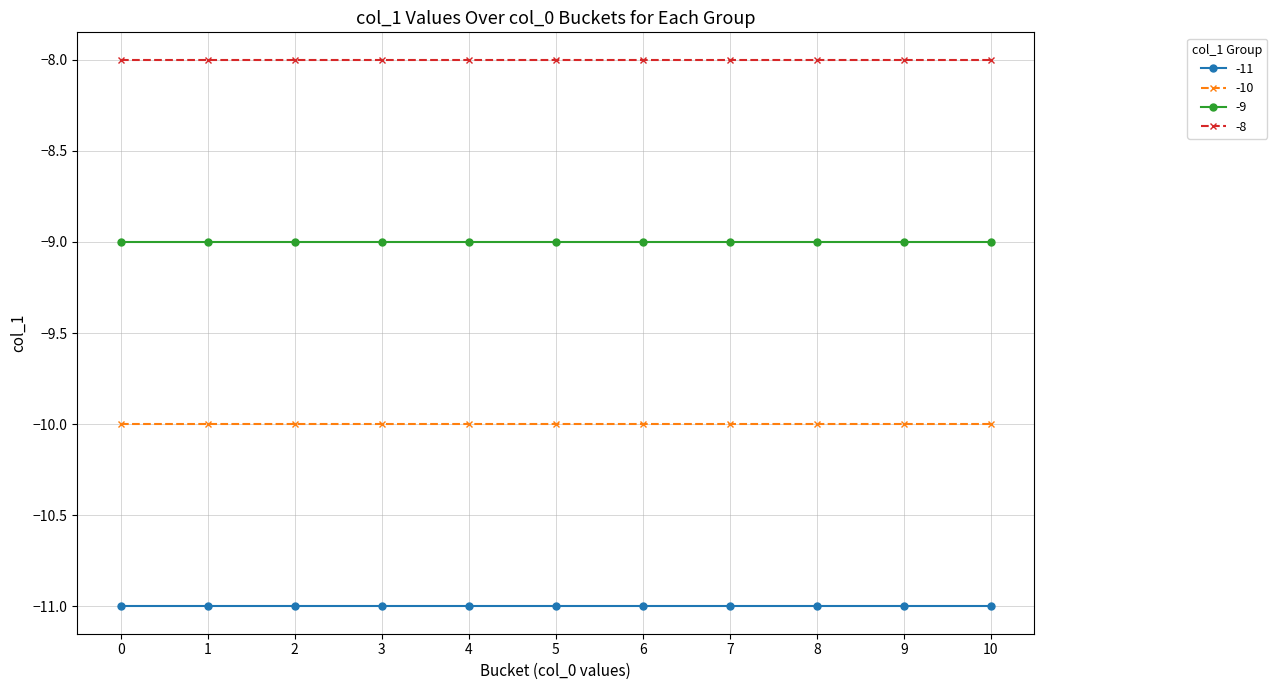

What is the total value across all series at 6?

-38